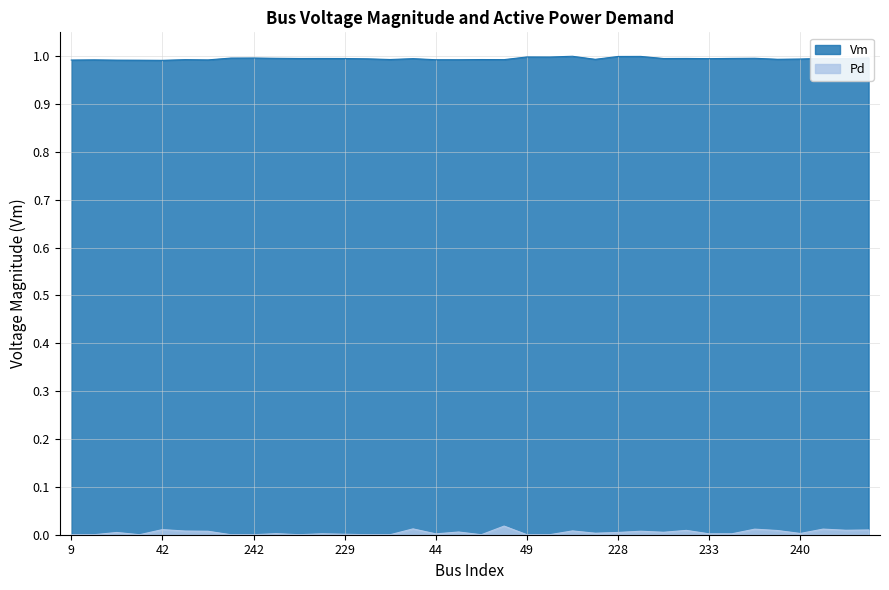

What is the approximate value of Vm at 232?

1.0